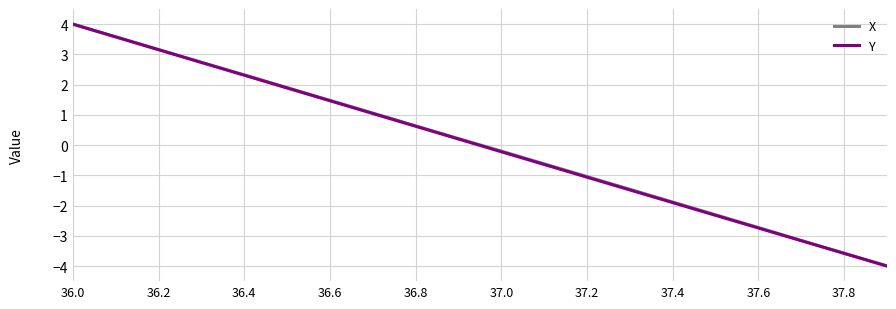

What is the lowest value of the Y series?

-4.0